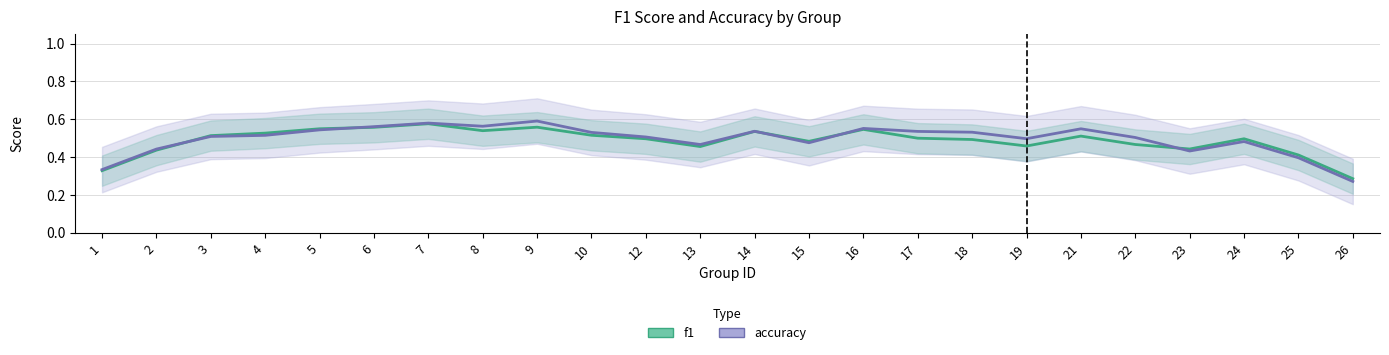

What is the average value of the accuracy series?

0.5